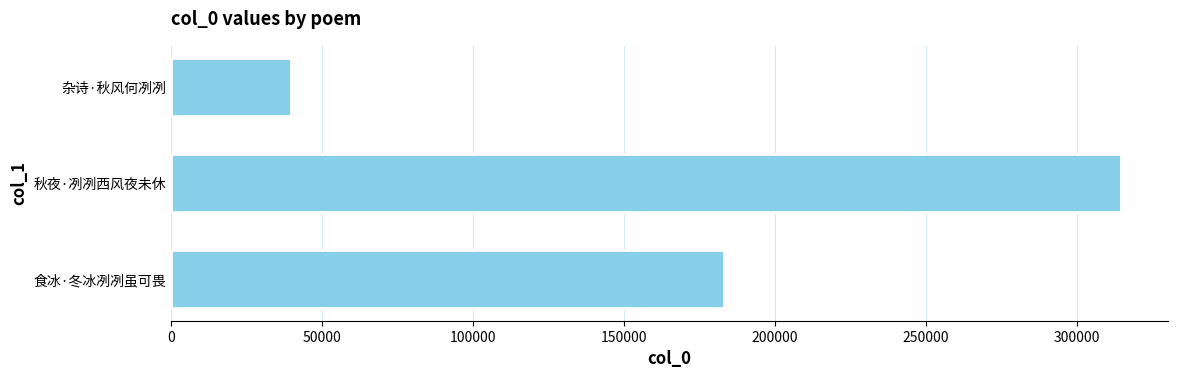

True or false: the data shows 62467 at 杂诗·秋风何冽冽.

False